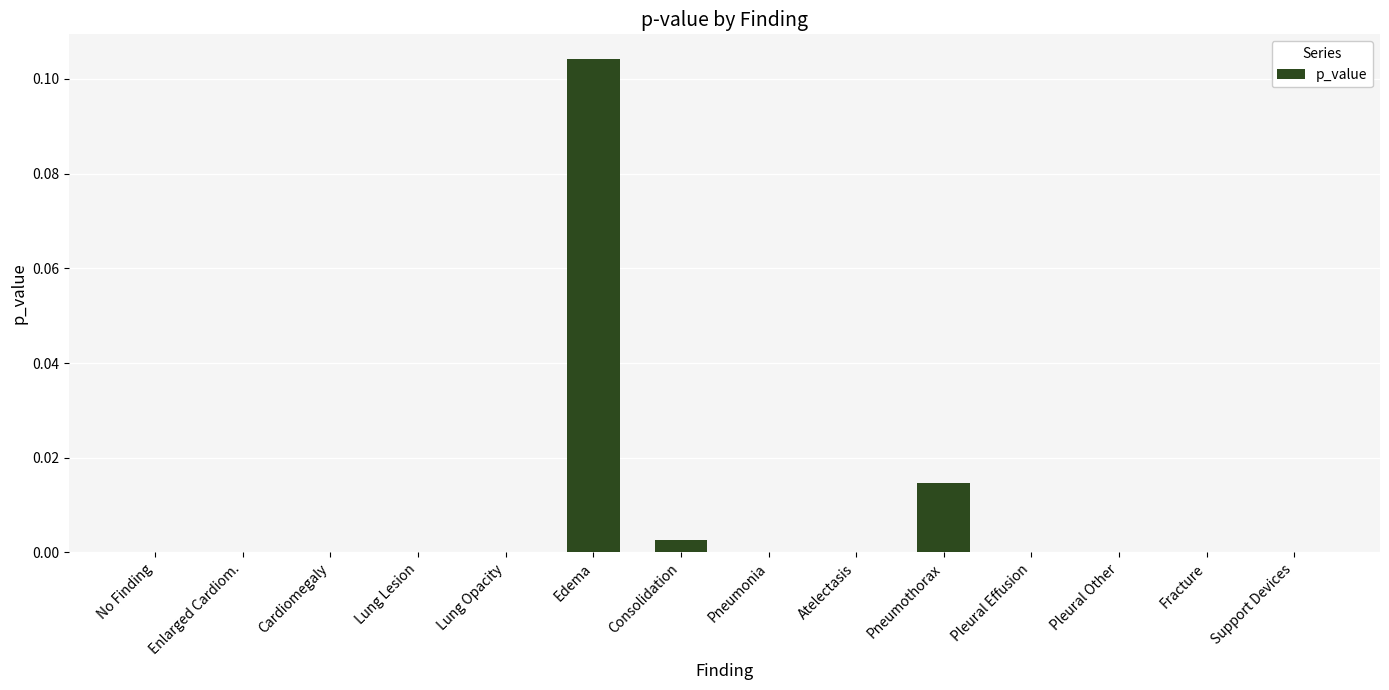

Is it true that the value at Consolidation is 0.0?

True